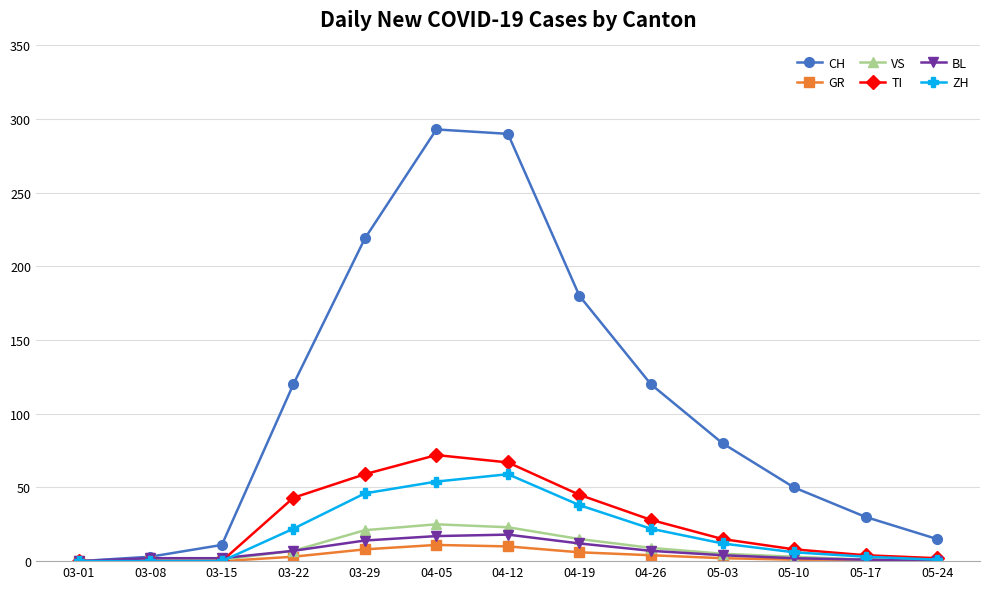

What is the total value across all series at 03-29?

367